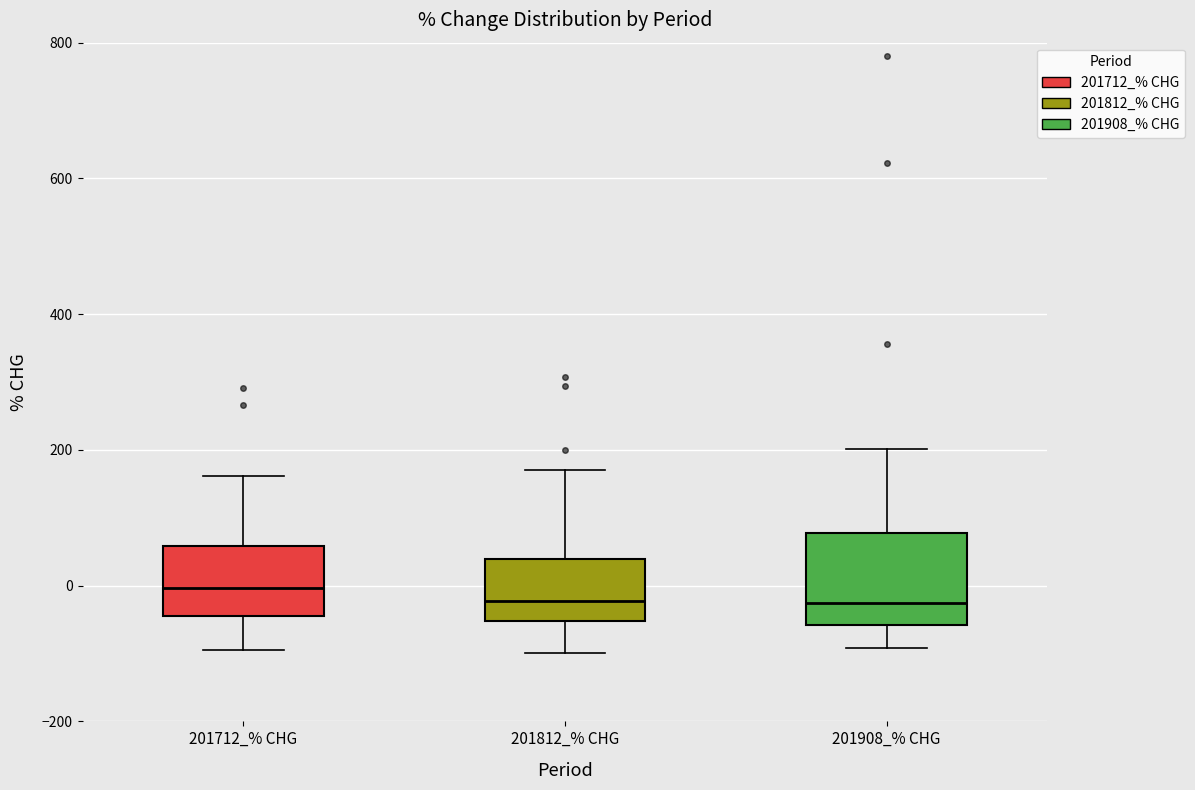

Where is the upper edge of the box for 201812_% CHG on the y-axis? The values are not printed on the chart, so give them approximately, as read against the axis.

40